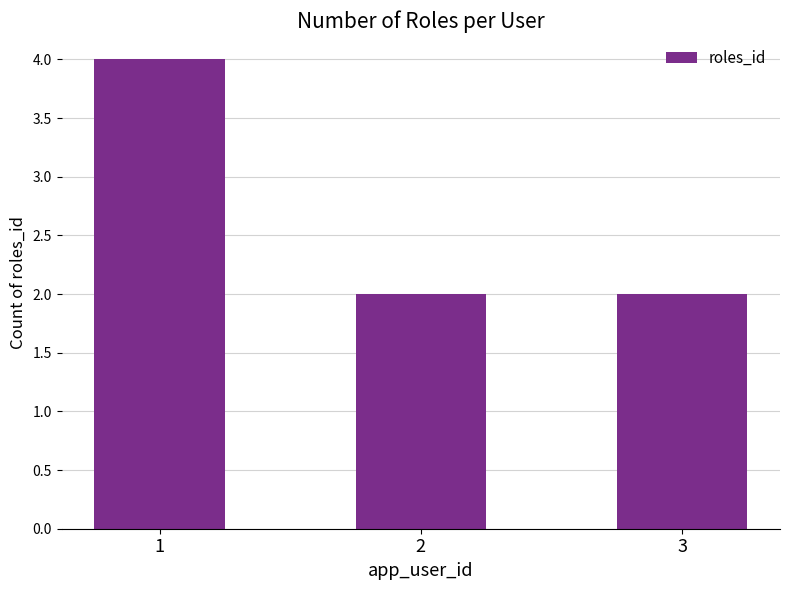

How many values are between 2 and 4?

3